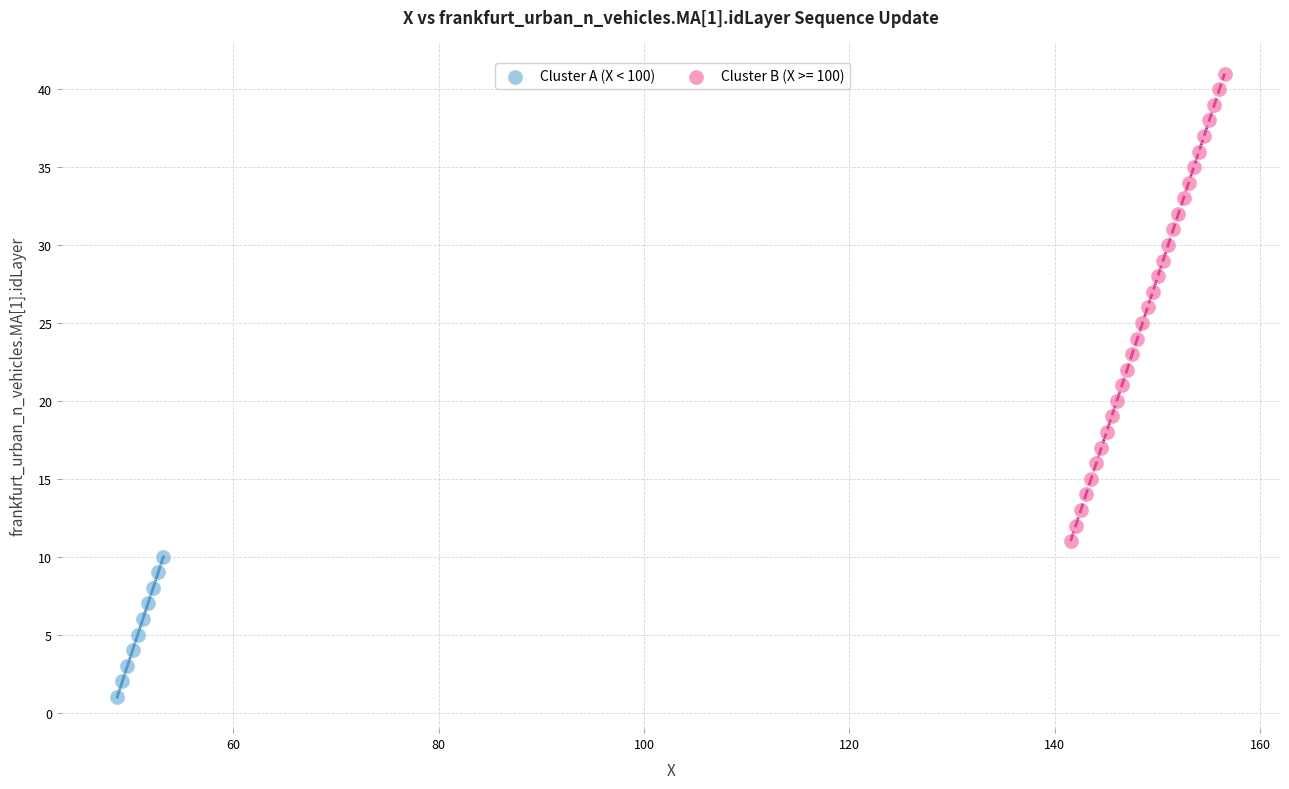

Which series reaches the maximum Y coordinate?

Cluster B (X >= 100)